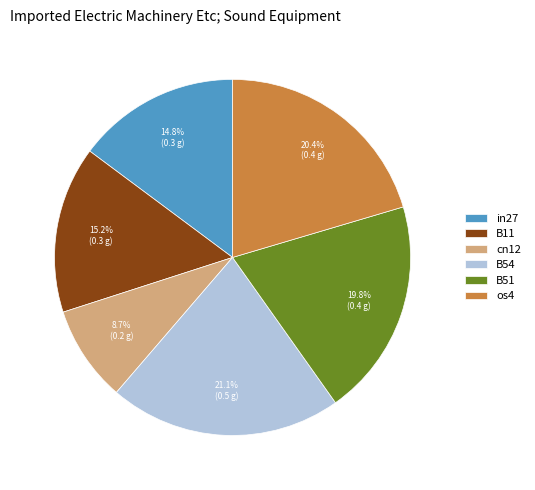

Do B11 and os4 together represent more than half of the pie?

No